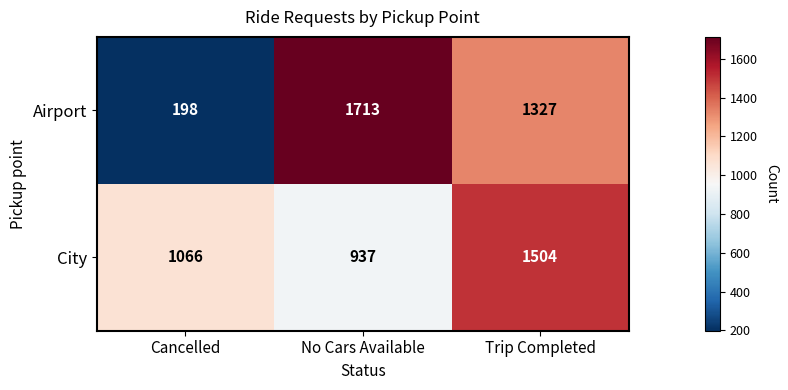

Where is City nearest to the value 1220?

Cancelled